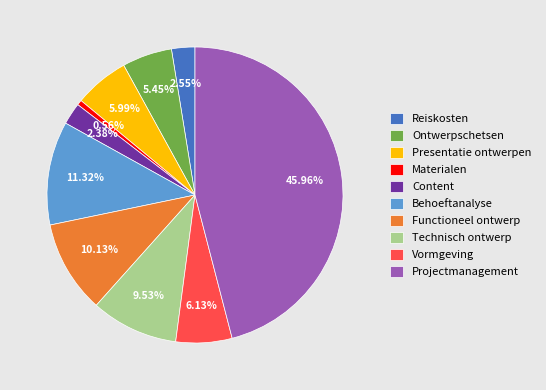

Is there a majority slice in this chart?

No